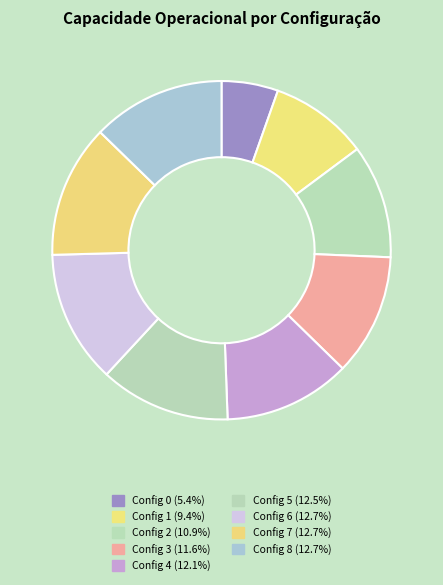

How many slices are in this pie chart?

9